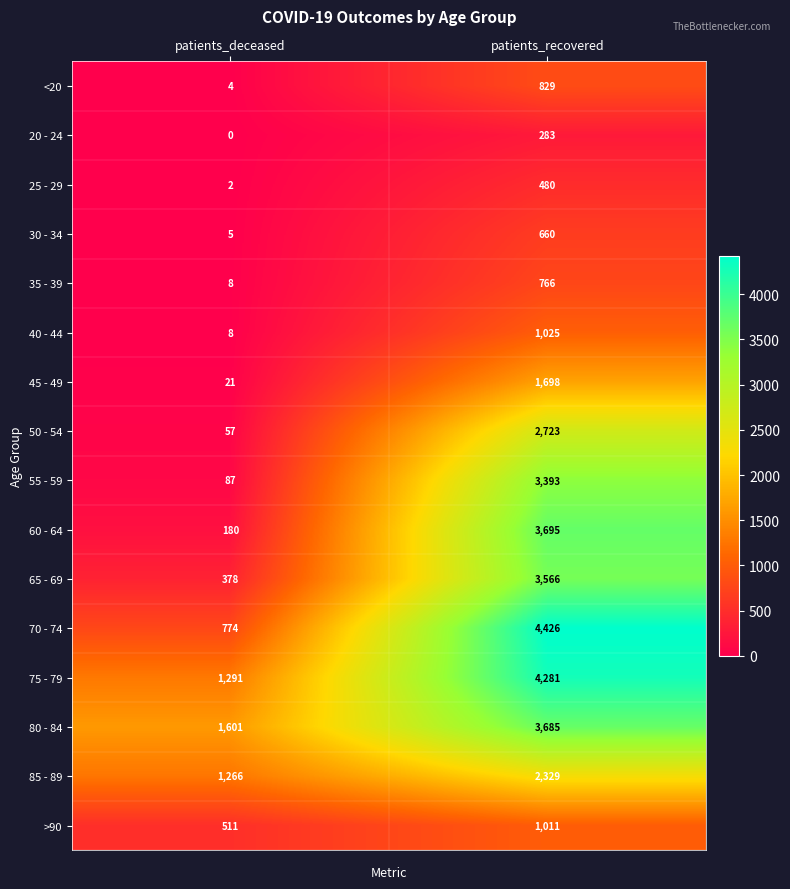

Which series has the widest spread of values?

70 - 74